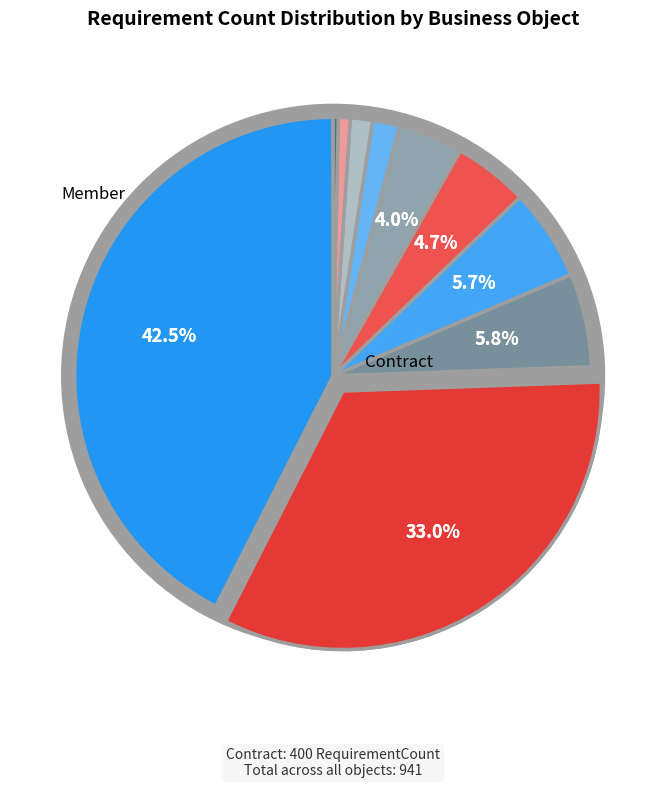

How many slices are in this pie chart?

10